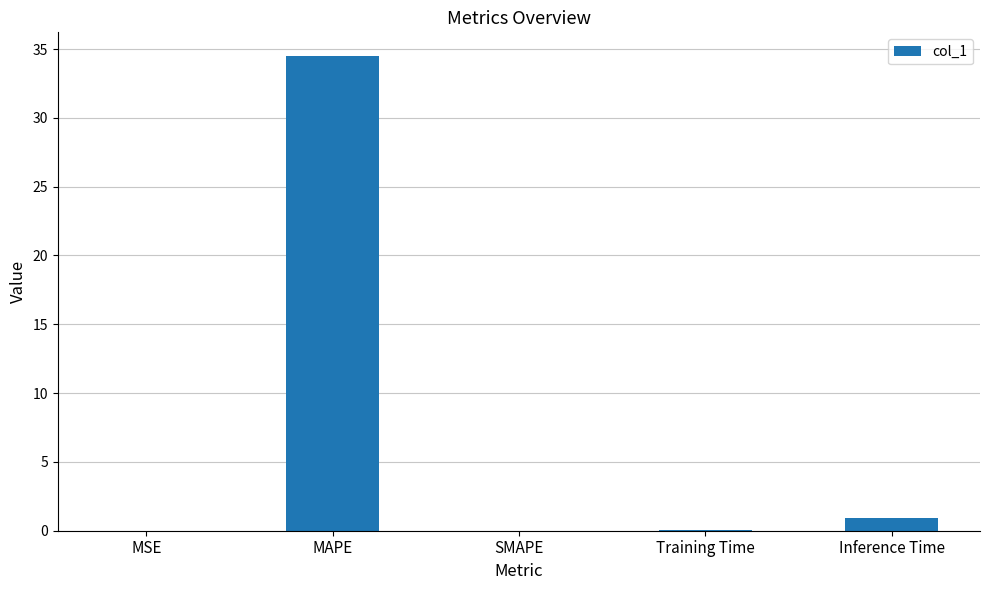

How many distinct data groups are displayed?

1